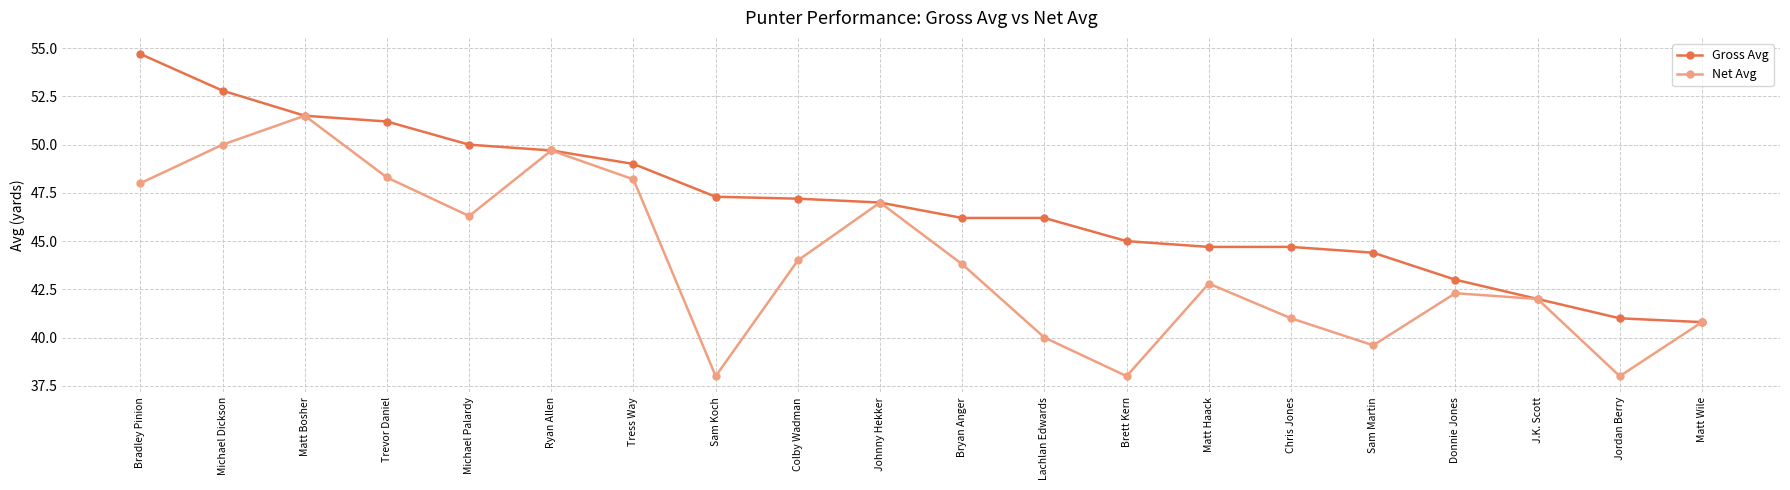

What is the value of the Net Avg point at the 15th from the left?

41.0